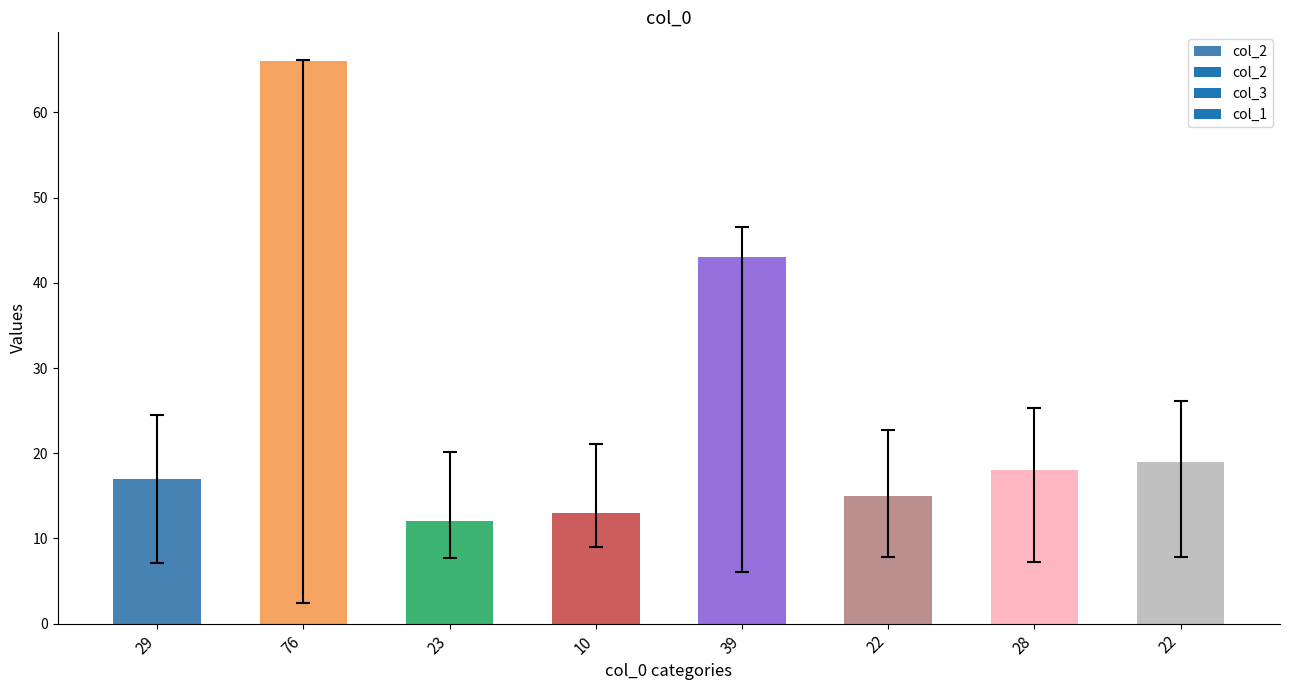

Count the number of categories in the chart.

8